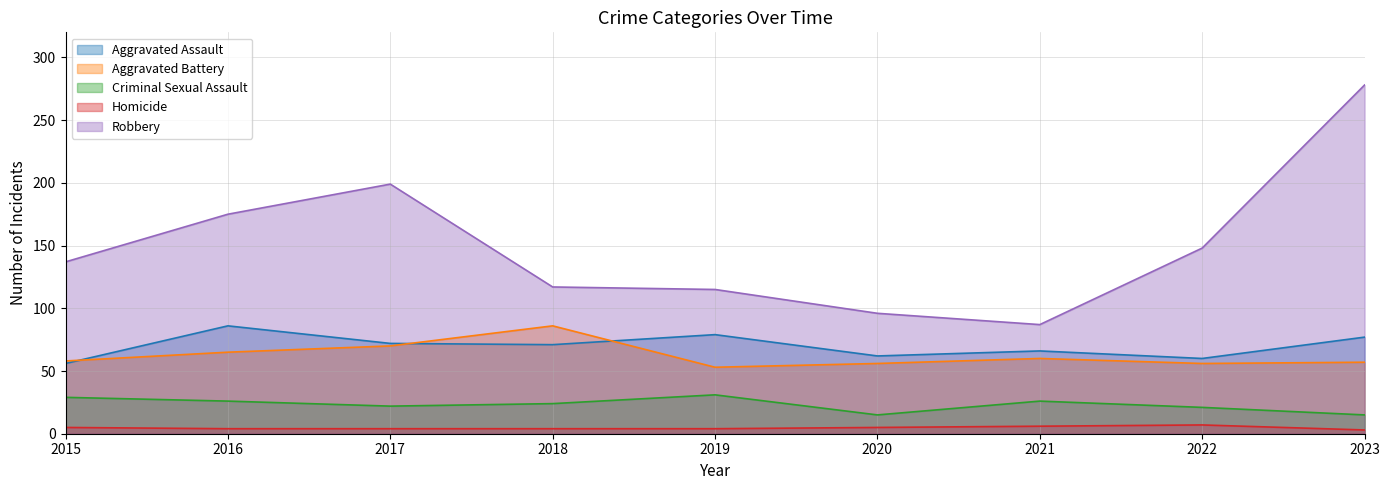

What is the value of the Aggravated Assault point at the 7th from the left?

66